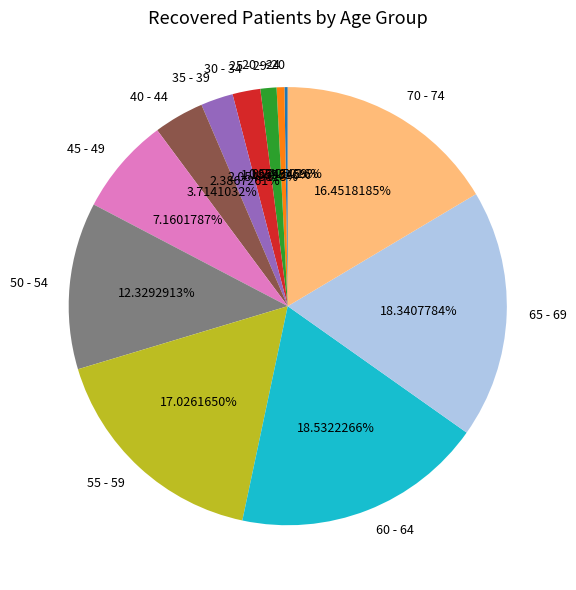

Which has a higher value, 65 - 69 or 30 - 34?

65 - 69